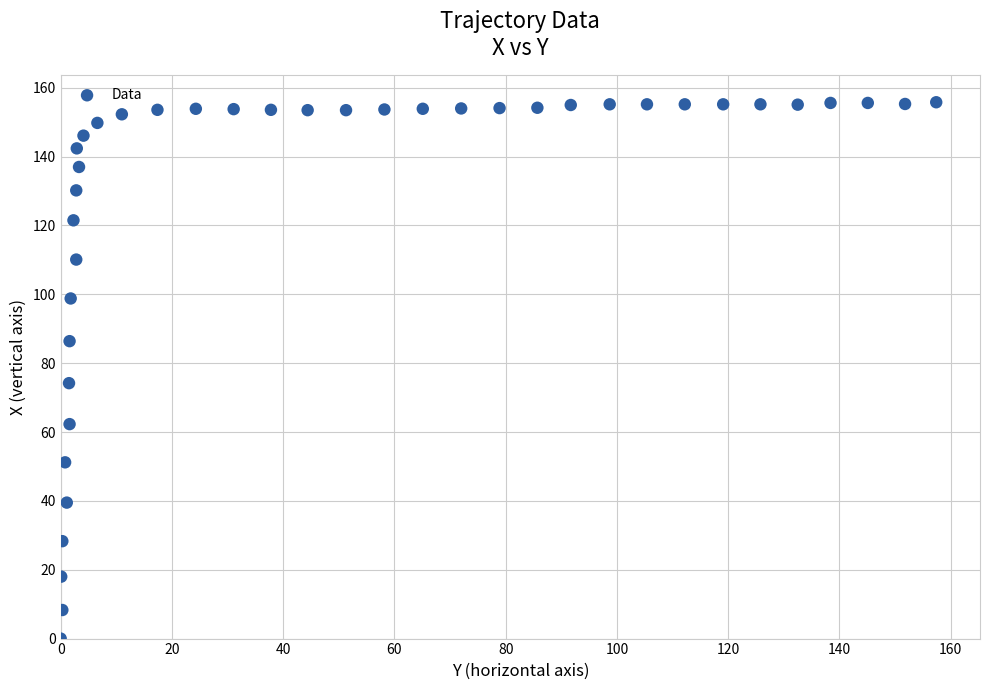

What is the range of Y values (max minus min)?

155.8